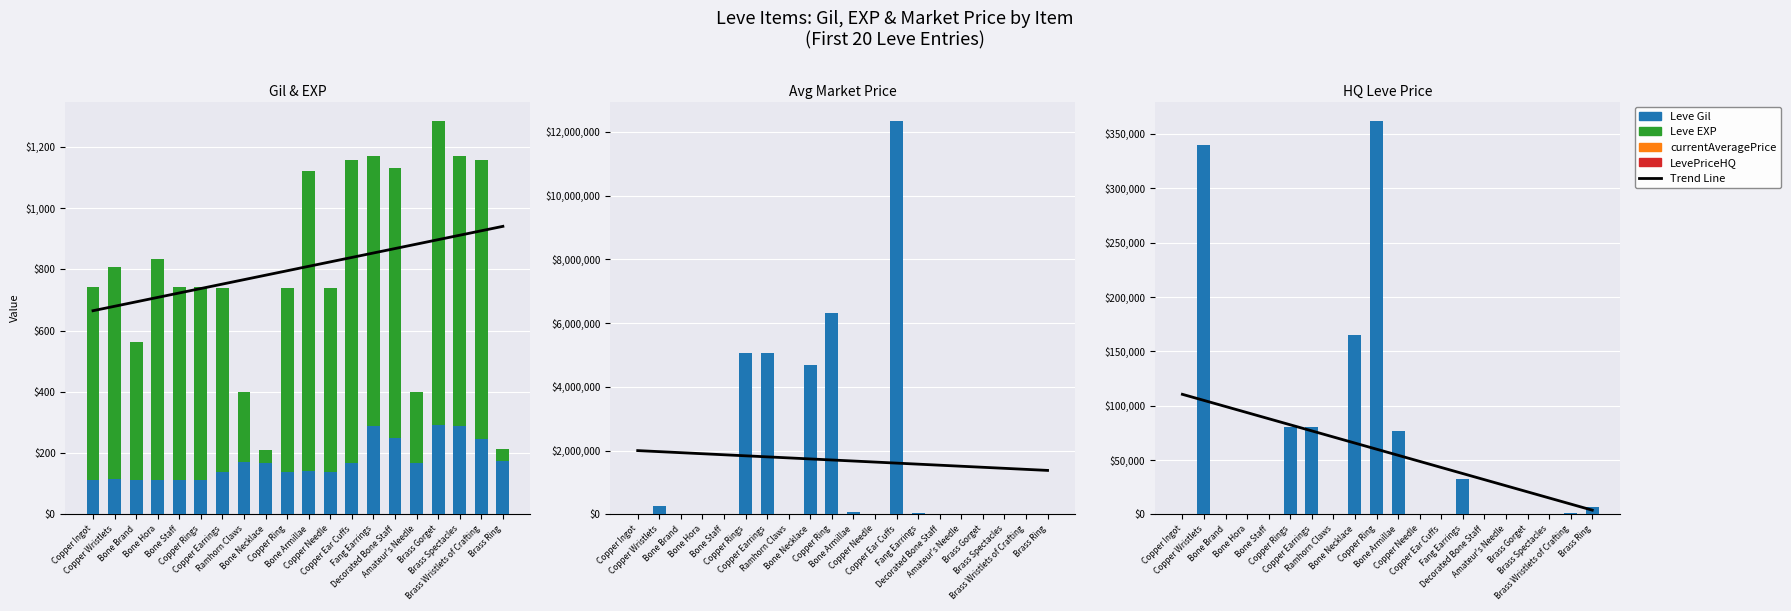

Reading left to right, list all the values displayed in this chart.

Trend Line: Copper Ingot=110460.8	Copper Wristlets=104852.1	Bone Brand=99243.5	Bone Hora=93634.9	Bone Staff=88026.3	Copper Rings=82417.6	Copper Earrings=76809.0	Ramhorn Claws=71200.4	Bone Necklace=65591.8	Copper Ring=59983.2	Bone Armillae=54374.5	Copper Needle=48765.9	Copper Ear Cuffs=43157.3	Fang Earrings=37548.7	Decorated Bone Staff=31940.1	Amateur's Needle=26331.4	Brass Gorget=20722.8	Brass Spectacles=15114.2	Brass Wristlets of Crafting=9505.6	Brass Ring=3896.9
Leve Gil: Copper Ingot=113.0	Copper Wristlets=116.0	Bone Brand=112.0	Bone Hora=112.0	Bone Staff=113.0	Copper Rings=112.0	Copper Earrings=139.0	Ramhorn Claws=170.0	Bone Necklace=169.0	Copper Ring=139.0	Bone Armillae=140.0	Copper Needle=139.0	Copper Ear Cuffs=168.0	Fang Earrings=288.0	Decorated Bone Staff=250.0	Amateur's Needle=168.0	Brass Gorget=293.0	Brass Spectacles=288.0	Brass Wristlets of Crafting=245.0	Brass Ring=173.0
Leve EXP: Copper Ingot=630.0	Copper Wristlets=690.0	Bone Brand=450.0	Bone Hora=720.0	Bone Staff=630.0	Copper Rings=630.0	Copper Earrings=600.0	Ramhorn Claws=230.0	Bone Necklace=40.0	Copper Ring=600.0	Bone Armillae=980.0	Copper Needle=600.0	Copper Ear Cuffs=990.0	Fang Earrings=880.0	Decorated Bone Staff=880.0	Amateur's Needle=230.0	Brass Gorget=990.0	Brass Spectacles=880.0	Brass Wristlets of Crafting=910.0	Brass Ring=40.0
currentAveragePrice: Copper Ingot=209.0	Copper Wristlets=256000.0	Bone Brand=0.0	Bone Hora=0.0	Bone Staff=0.0	Copper Rings=5060001.0	Copper Earrings=5060001.0	Ramhorn Claws=0.0	Bone Necklace=4670837.0	Copper Ring=6308534.0	Bone Armillae=76670.0	Copper Needle=200.0	Copper Ear Cuffs=12333500.0	Fang Earrings=32500.0	Decorated Bone Staff=0.0	Amateur's Needle=0.0	Brass Gorget=0.0	Brass Spectacles=0.0	Brass Wristlets of Crafting=1050.0	Brass Ring=6960.0
LevePriceHQ: Copper Ingot=158.0	Copper Wristlets=339666.0	Bone Brand=0.0	Bone Hora=0.0	Bone Staff=0.0	Copper Rings=80002.0	Copper Earrings=80002.0	Ramhorn Claws=0.0	Bone Necklace=164901.0	Copper Ring=361668.0	Bone Armillae=76670.0	Copper Needle=0.0	Copper Ear Cuffs=0.0	Fang Earrings=32500.0	Decorated Bone Staff=0.0	Amateur's Needle=0.0	Brass Gorget=0.0	Brass Spectacles=0.0	Brass Wristlets of Crafting=1050.0	Brass Ring=6960.0